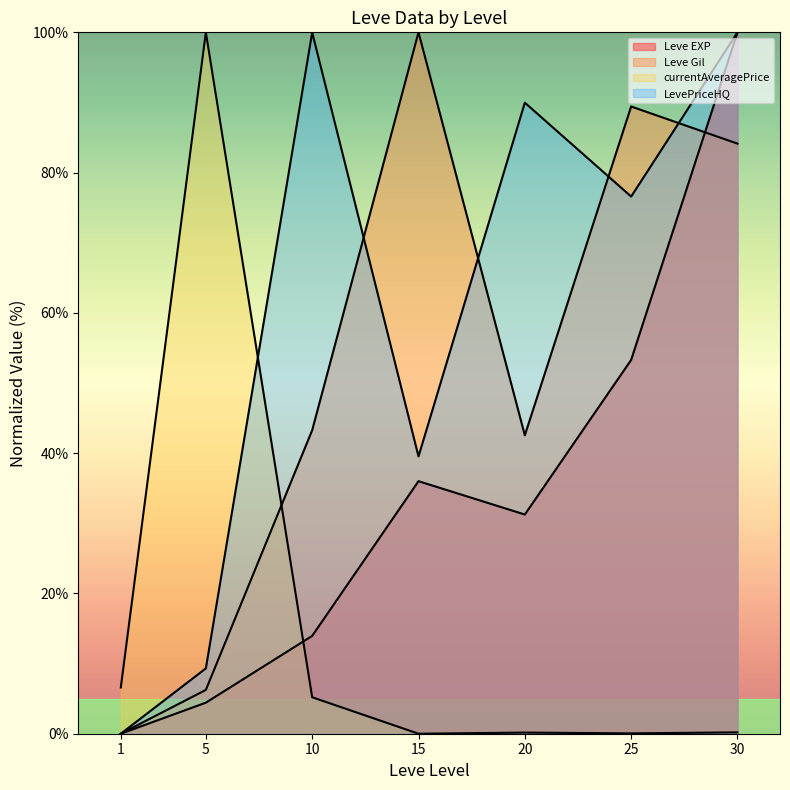

What is the difference between the maximum and minimum values in the currentAveragePrice series?

100.0